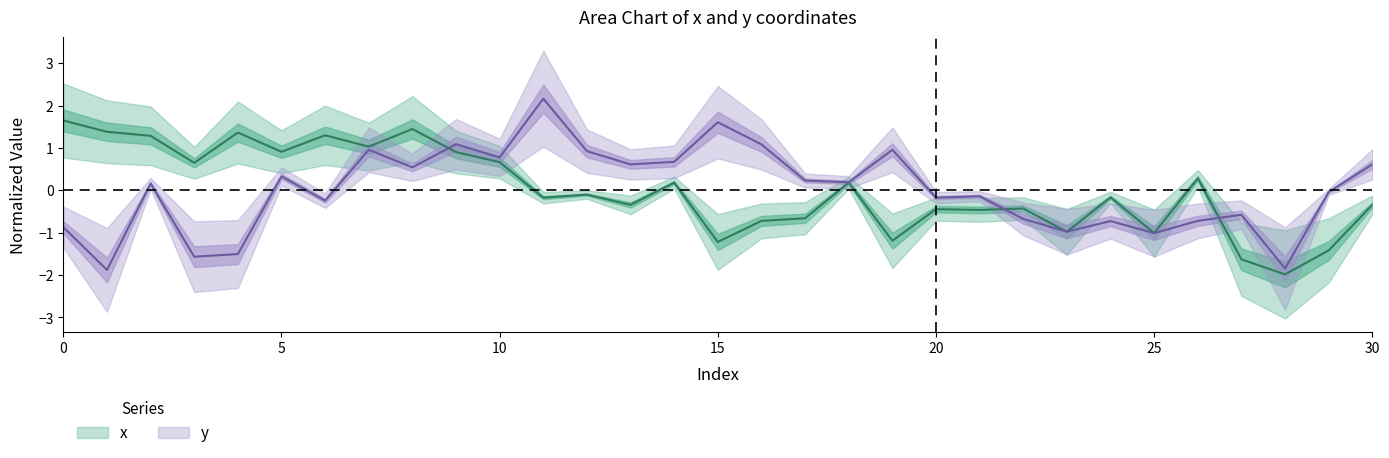

How many values in x are above zero?

14